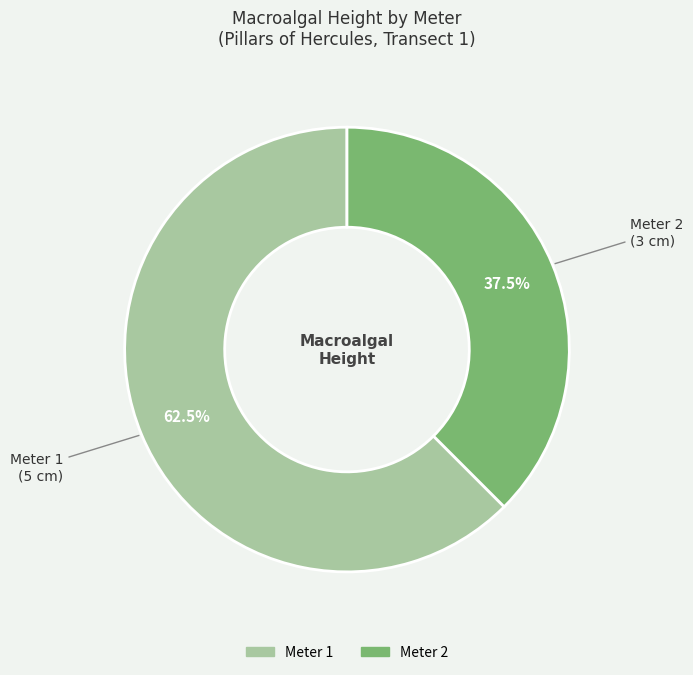

Is there any slice that represents more than half of the pie?

Yes